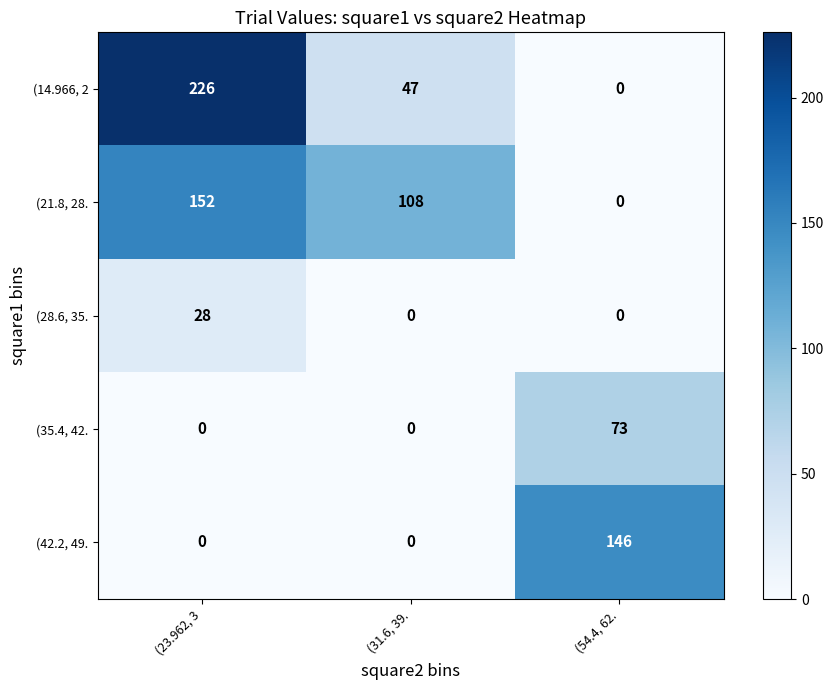

Is it true that (14.966, 2 equals 0 at (54.4, 62.?

True